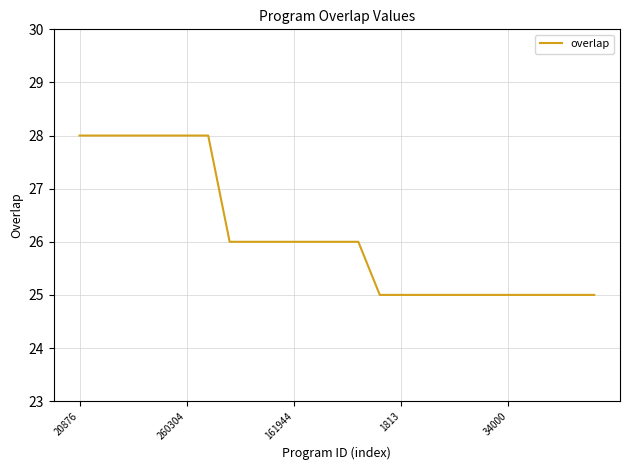

What is the difference between the maximum and minimum values?

3